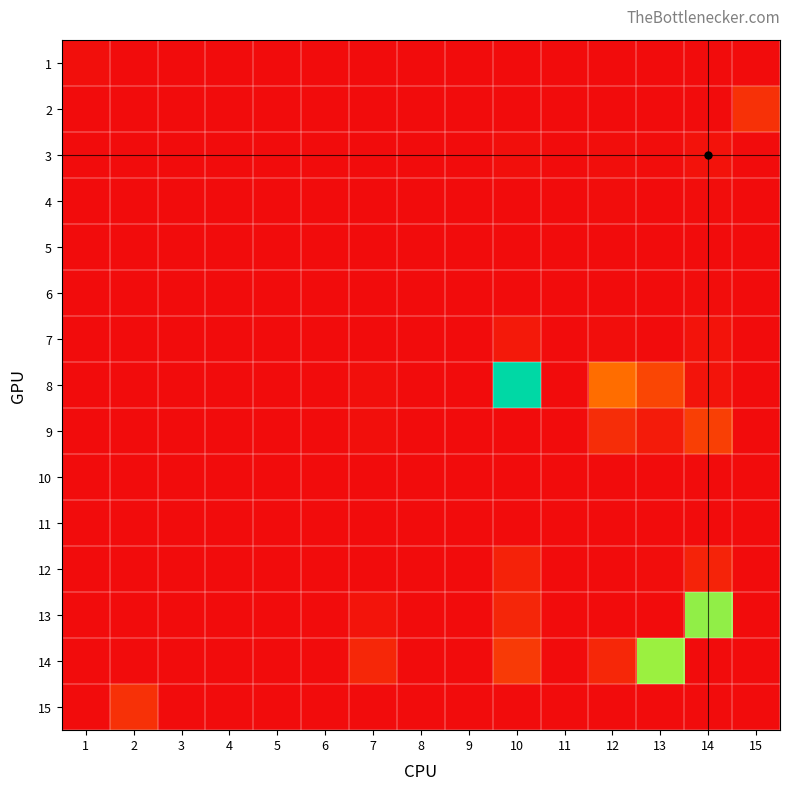

At which category is the sum across all series the highest?

10